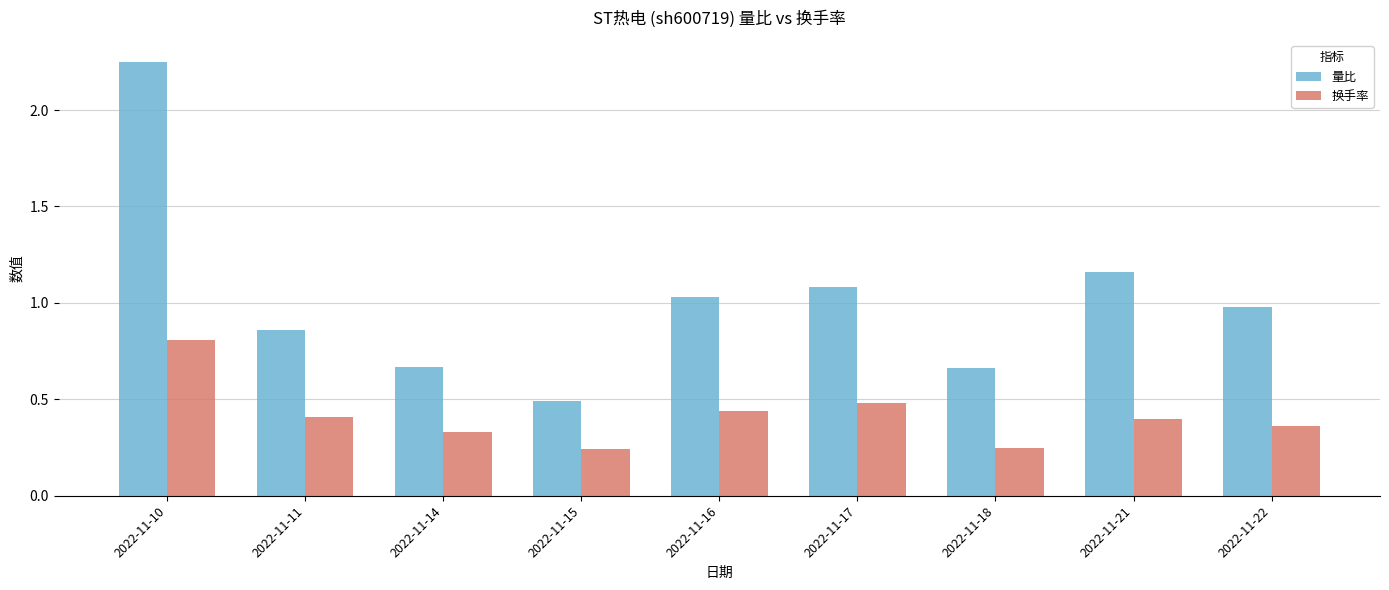

List the series in order of their overall mean, highest first.

量比, 换手率